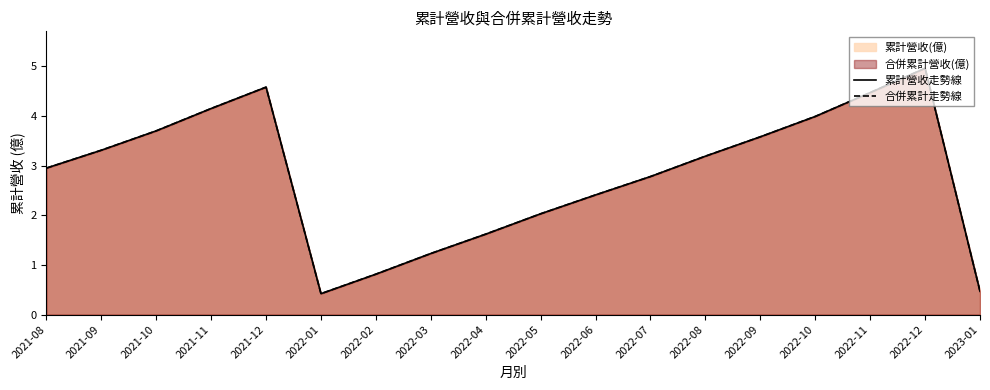

How many lines are shown in the chart?

2